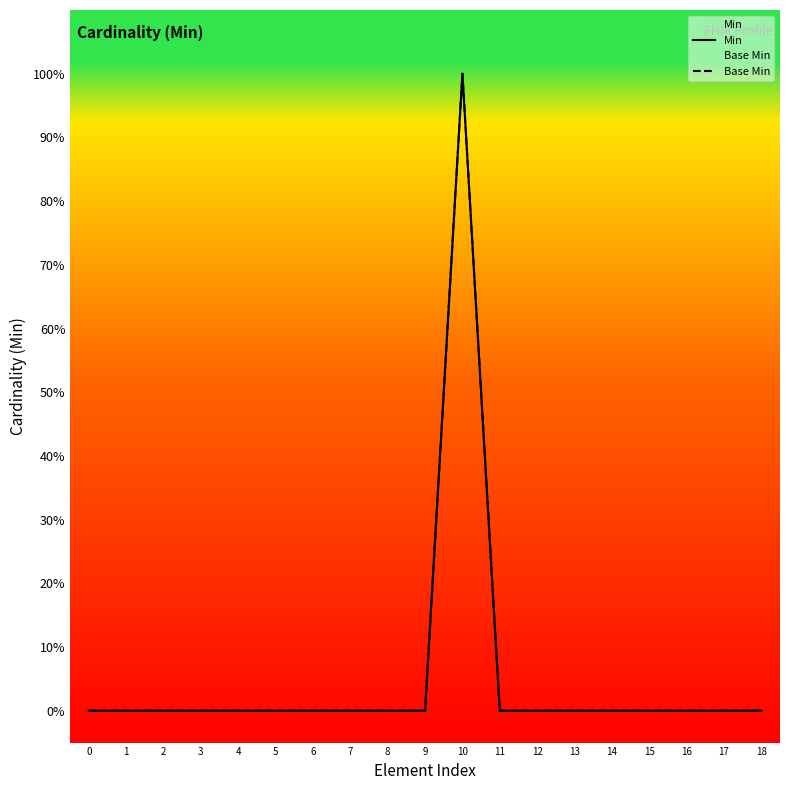

Is it true that Base Min equals 1 at 15?

False